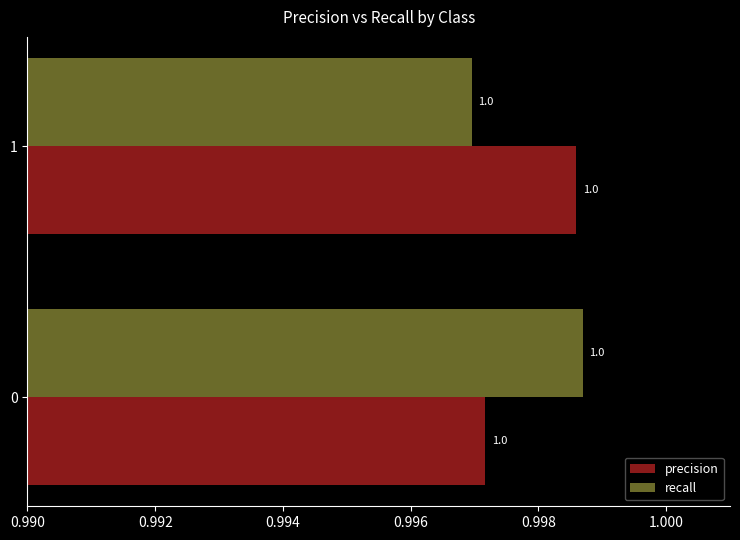

What is the sum of the precision values at 0 and 1?

2.0